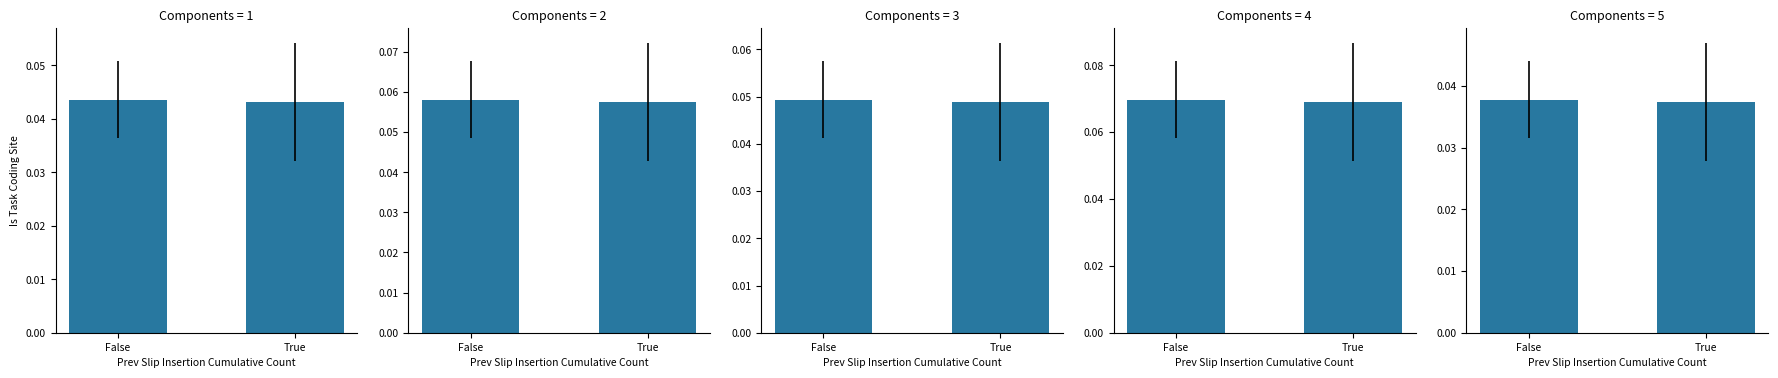

What is the sum of the values at True and False?

0.1